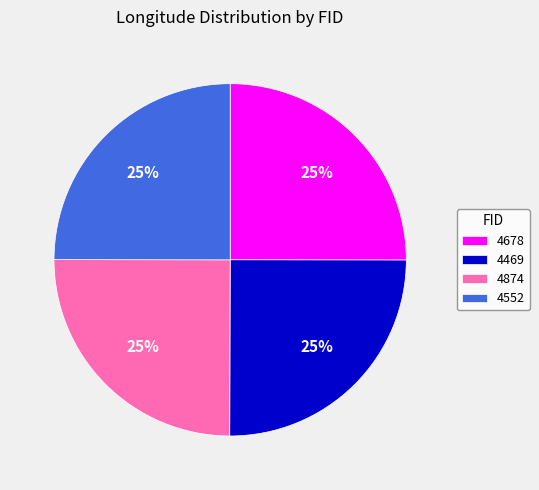

True or false: 4874 accounts for 10% of the total.

False